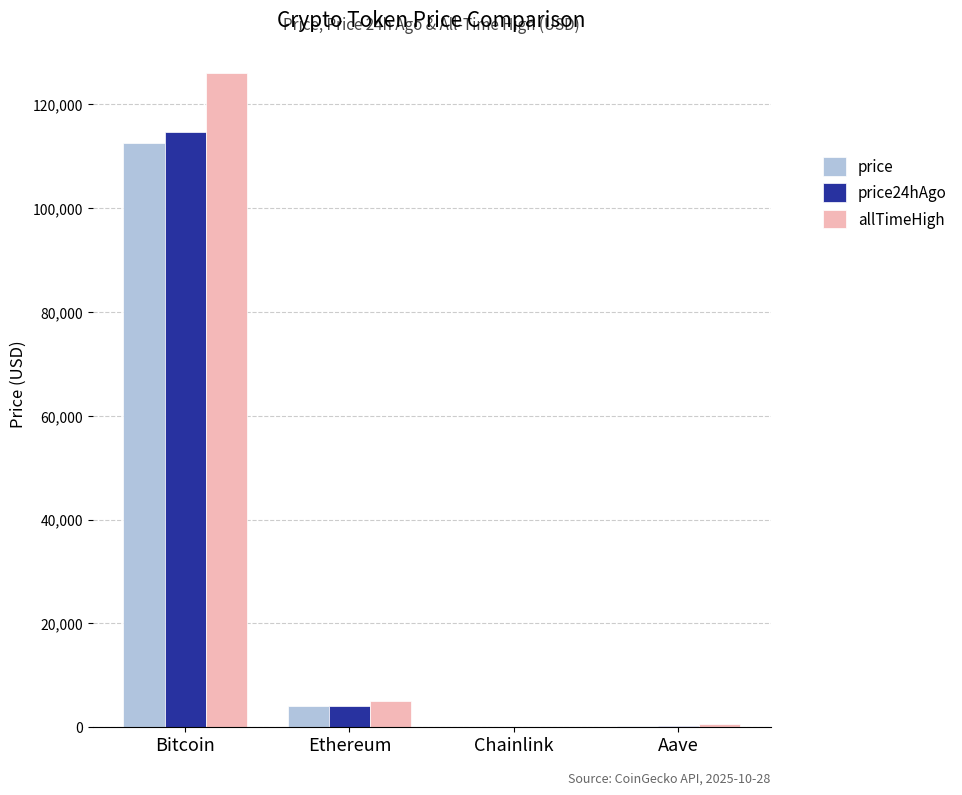

What is the approximate value of price at Ethereum?

3976.5